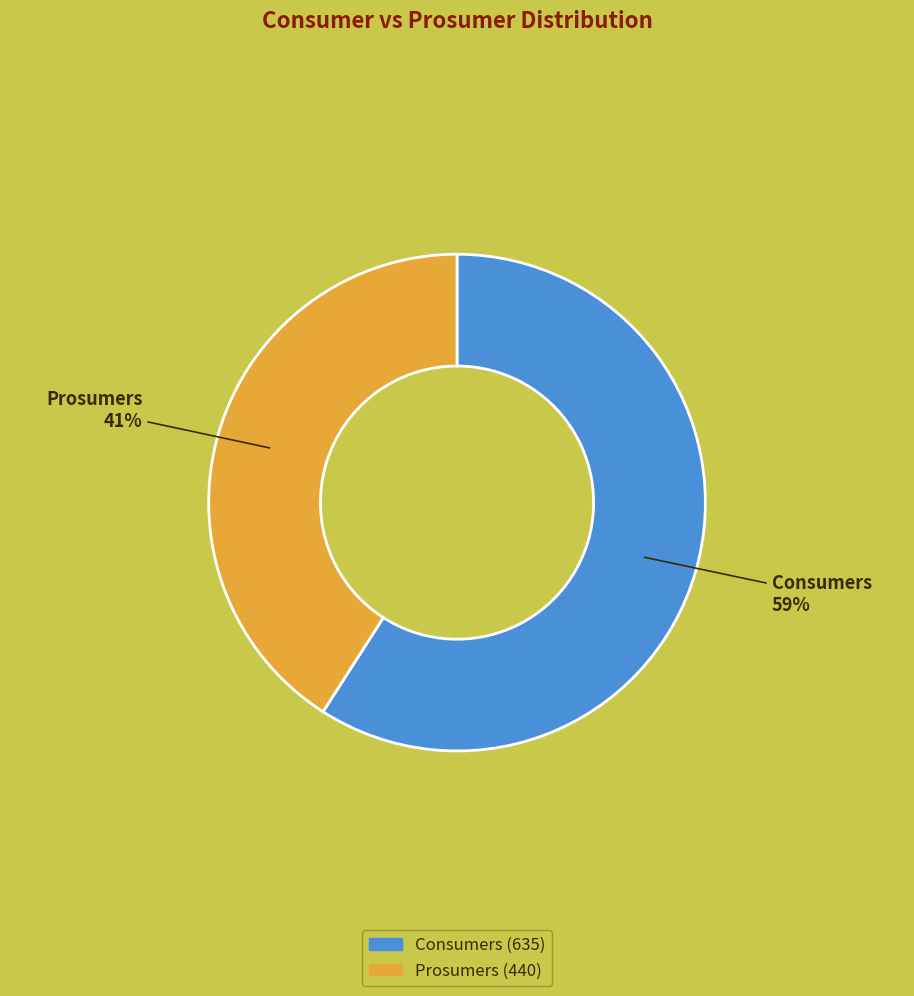

Count the number of slices in the pie.

2